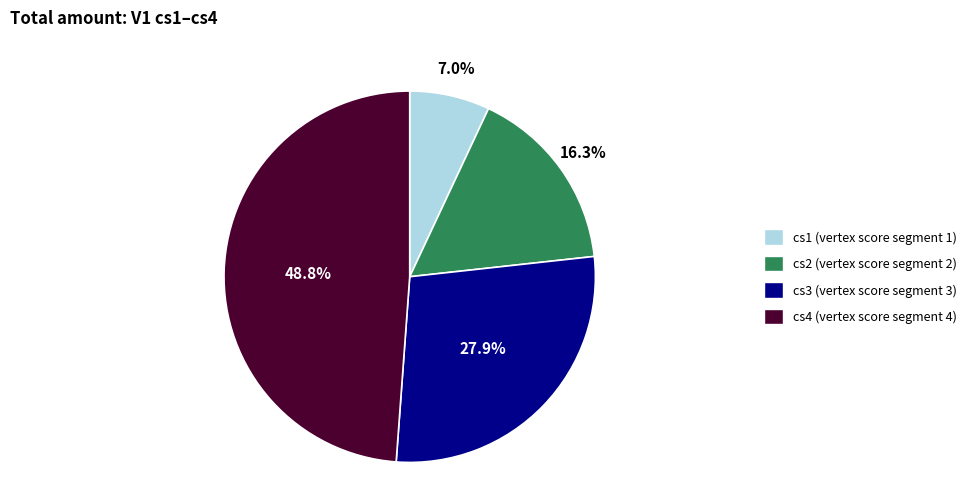

Which category has the smallest portion of the pie?

cs1